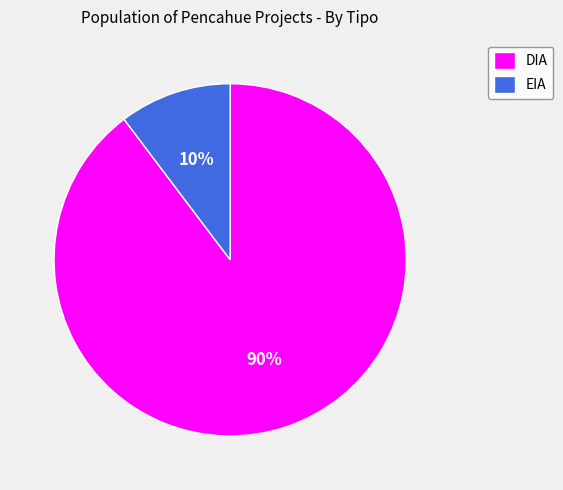

Is there any slice that represents more than half of the pie?

Yes